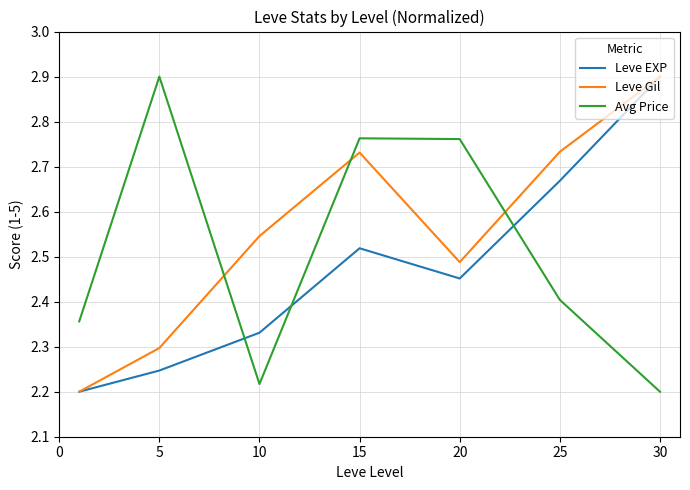

What is the greatest value displayed?

2.9